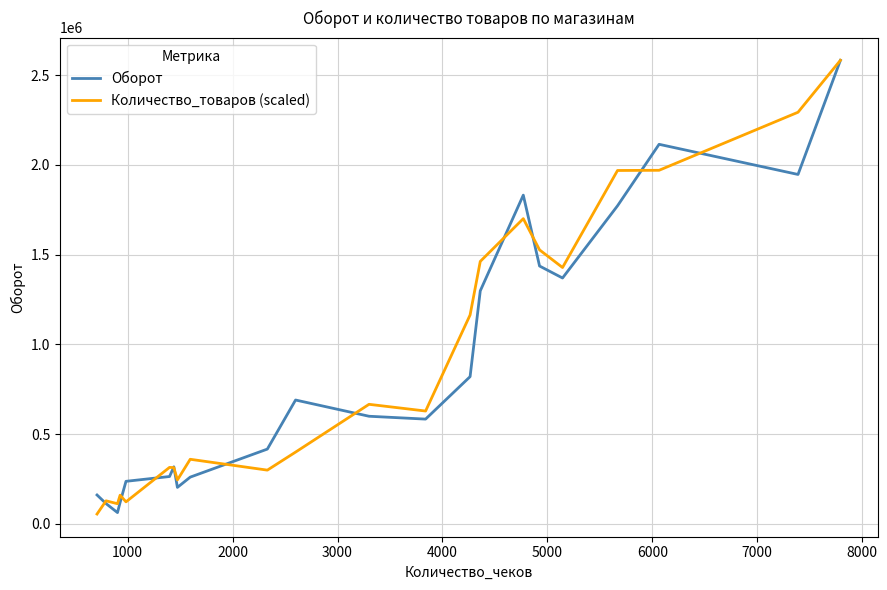

What is the sum of all Оборот values?

19195740.3